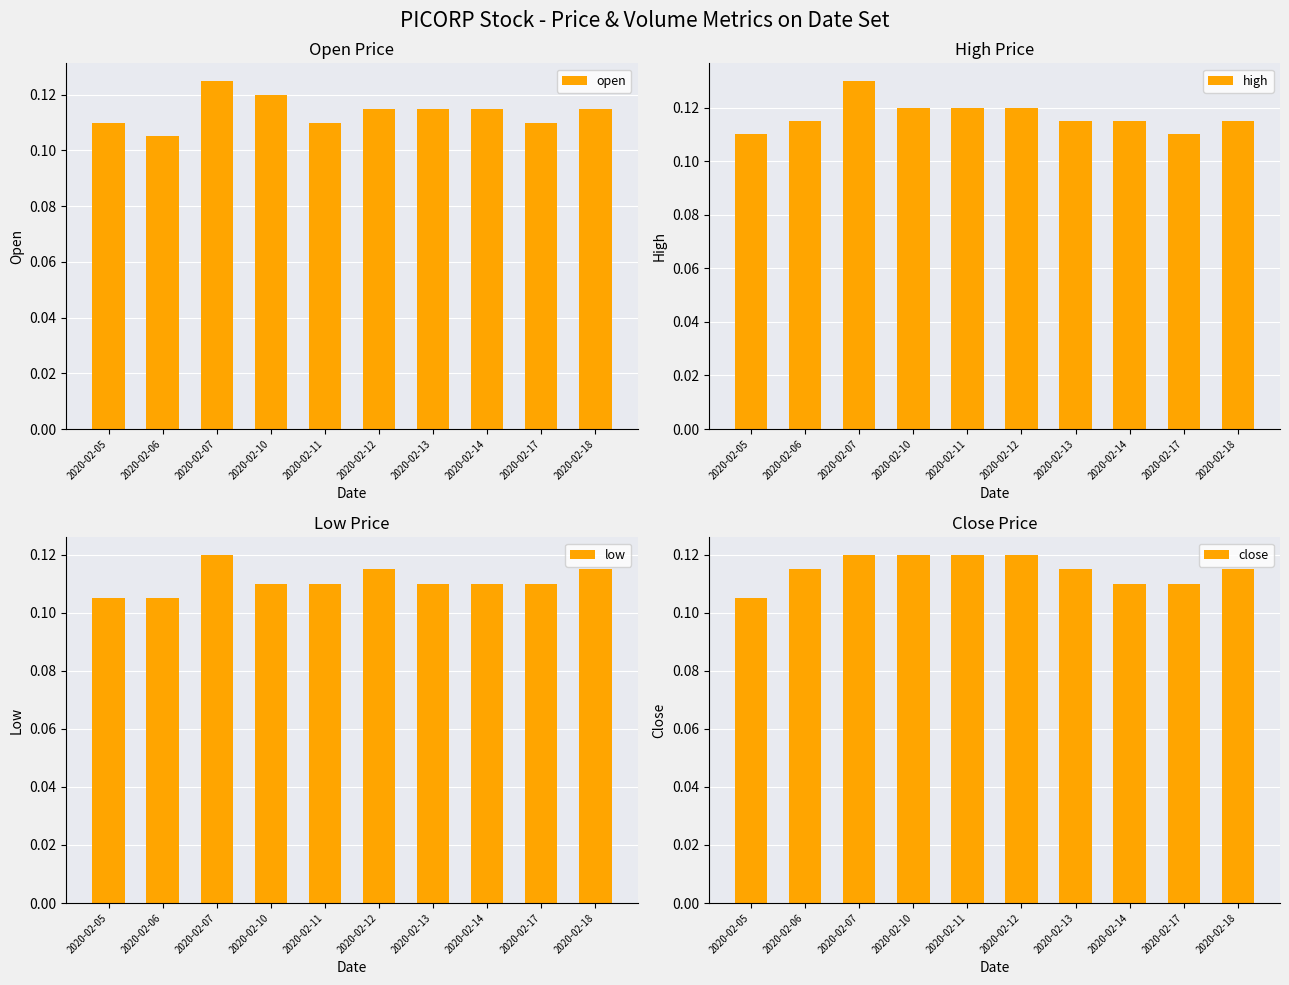

Where is low nearest to the value 0?

2020-02-05